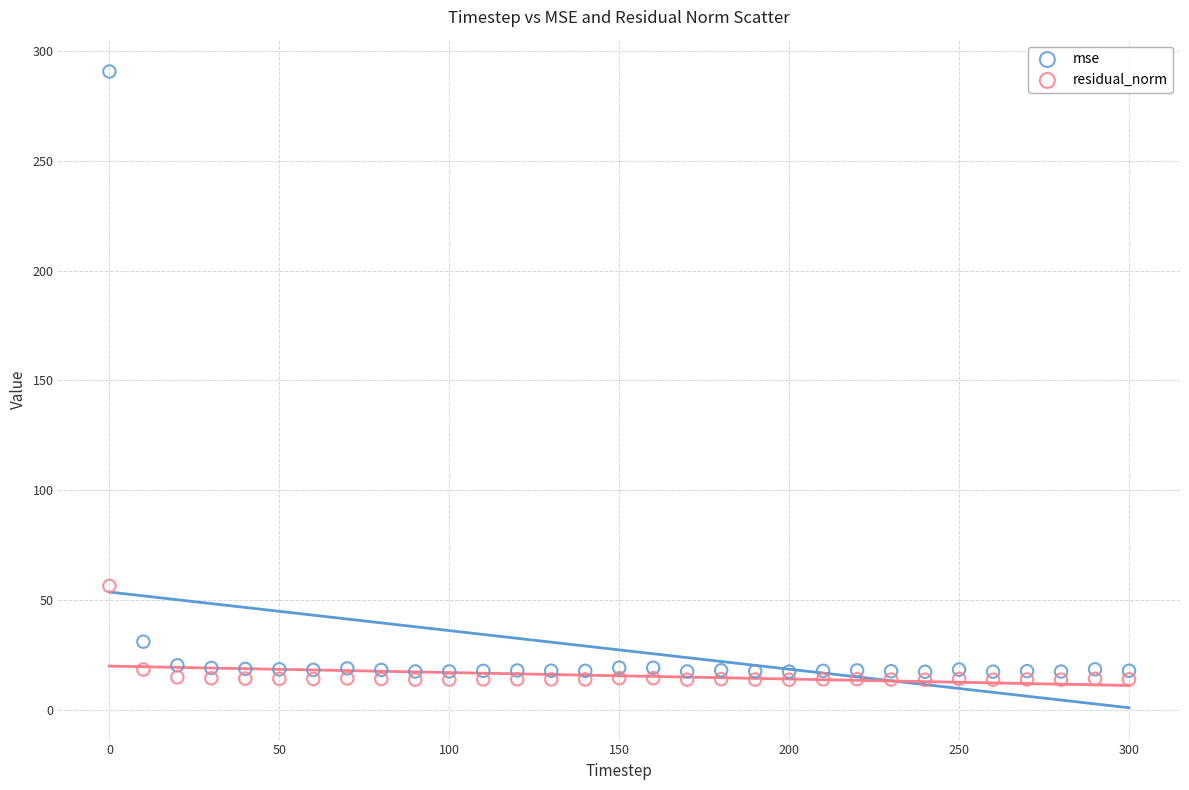

Which series has the largest Y range (max minus min)?

mse